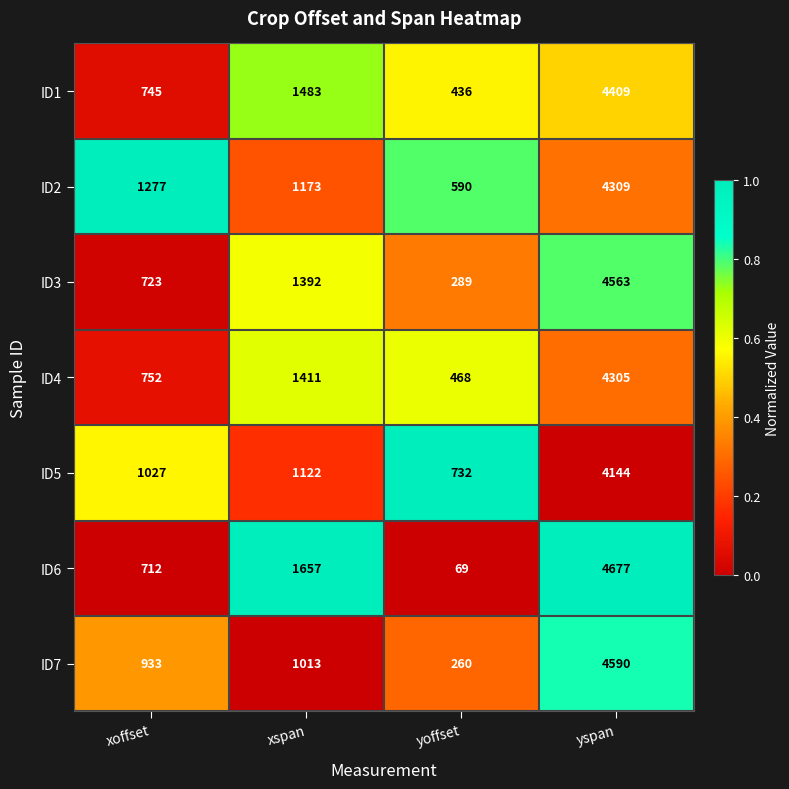

Which category has the lowest value in the ID5 series?

yoffset